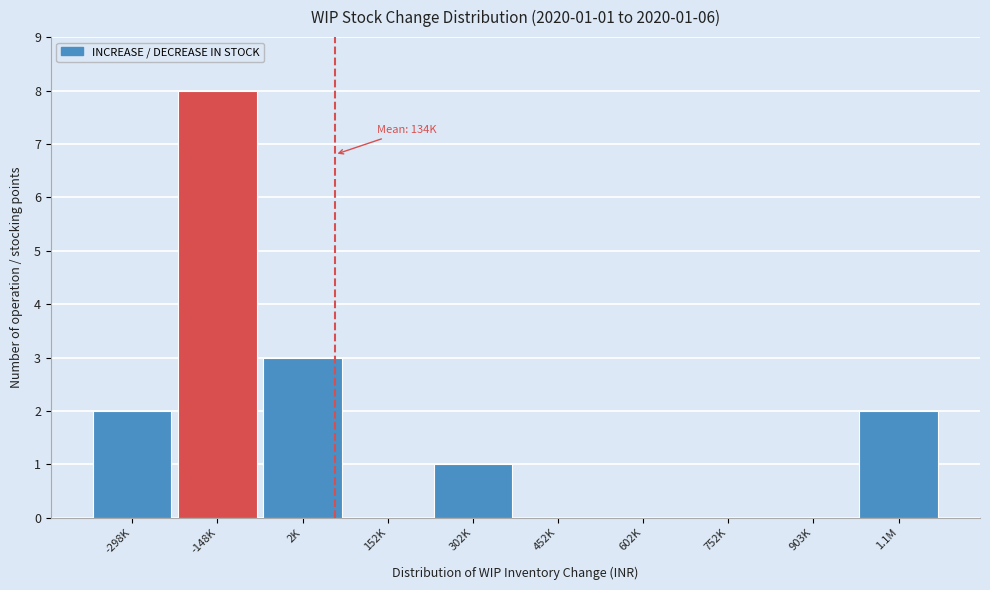

Reading left to right, extract all data points from this chart.

-298K=2	-148K=8	2K=3	152K=0	302K=1	452K=0	602K=0	752K=0	903K=0	1.1M=2